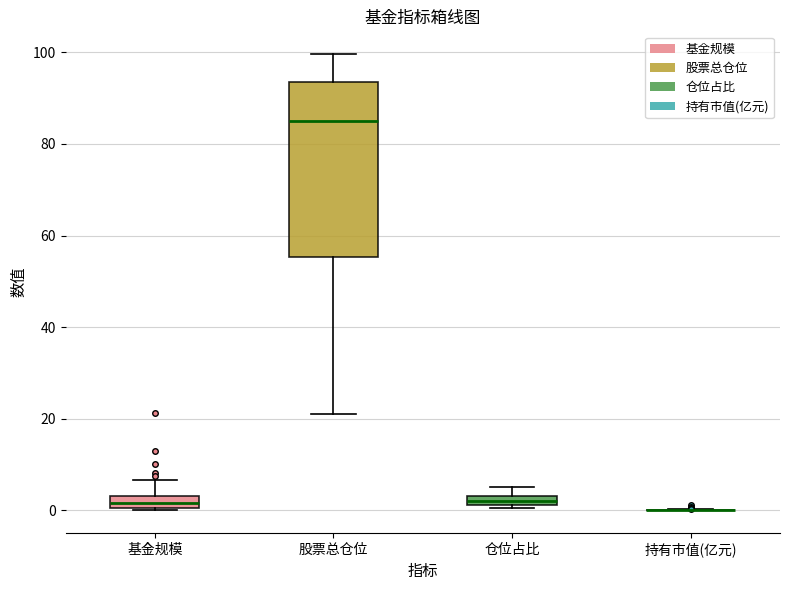

Comparing the boxes themselves (not the whiskers), which one is the tallest?

股票总仓位